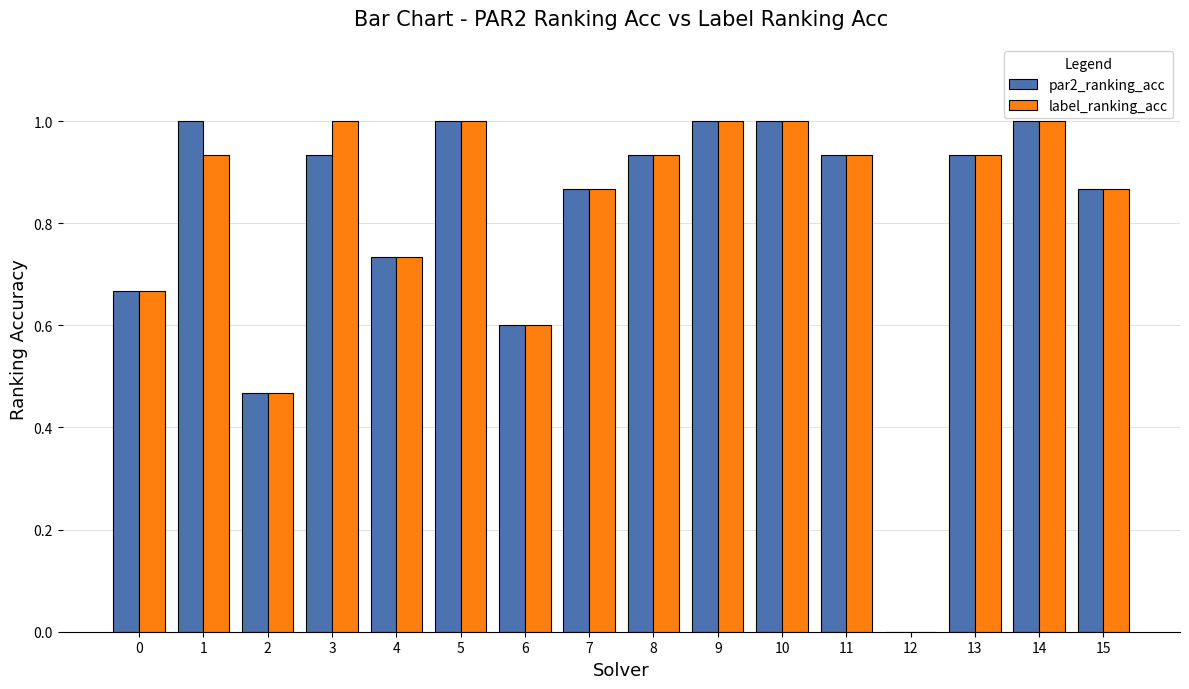

Are the bars horizontal?

No